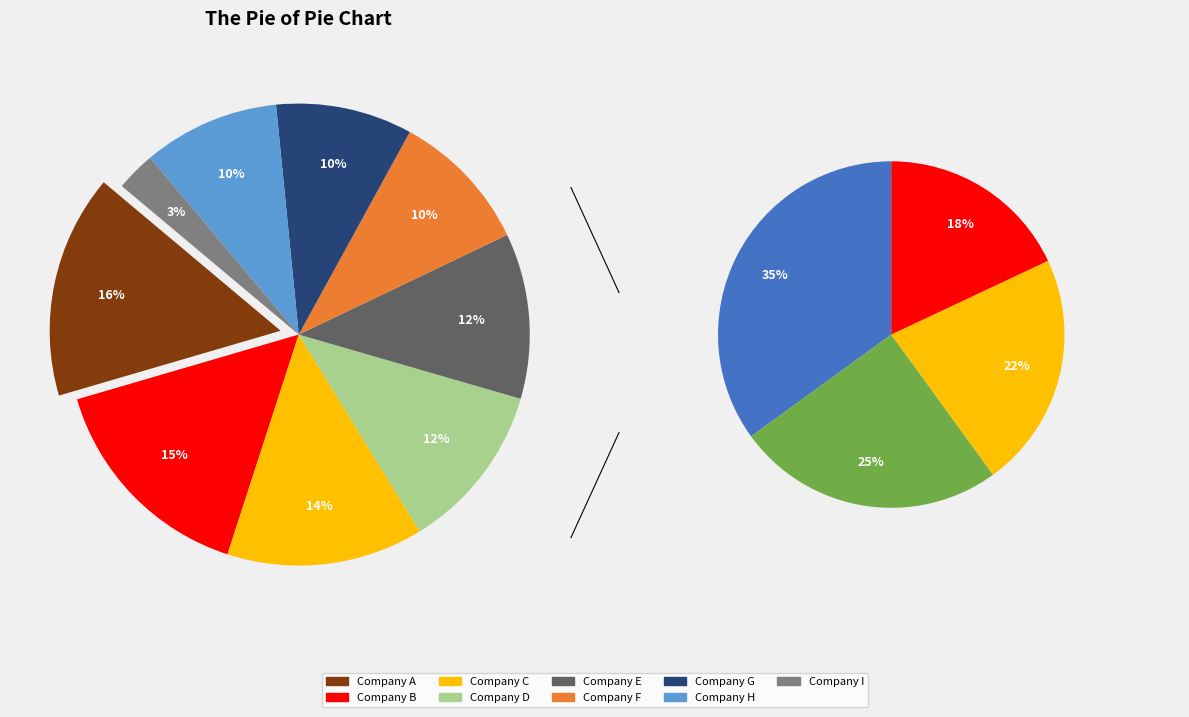

Does 7.0 represent more than half of the total?

No